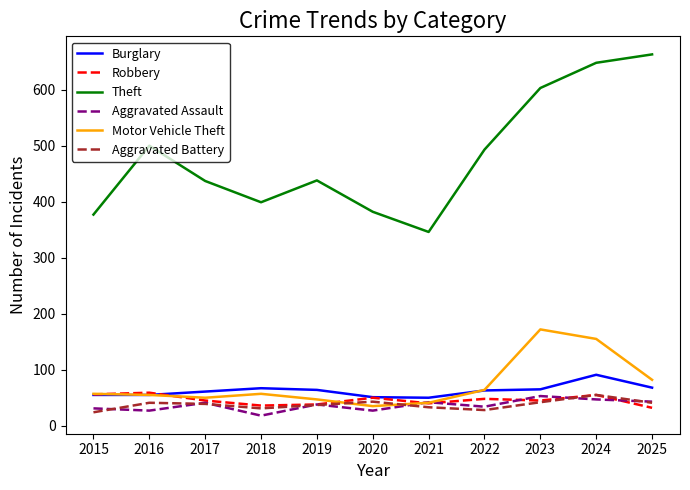

What is the difference between the Robbery values at 2020 and 2023?

5